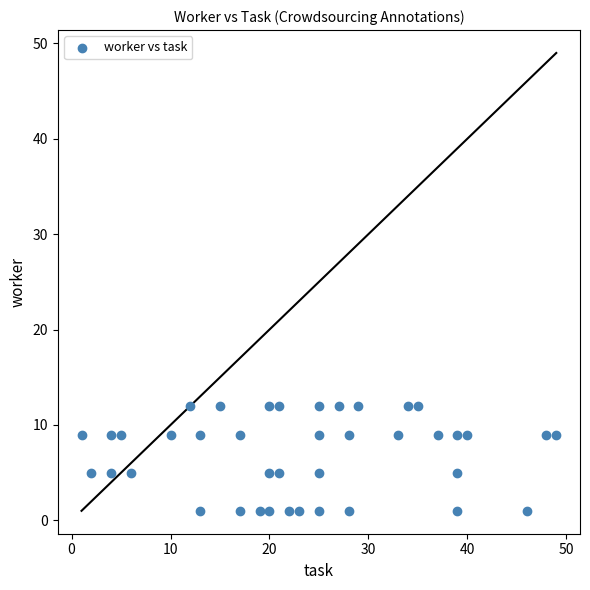

What is the range of X values (max minus min)?

48